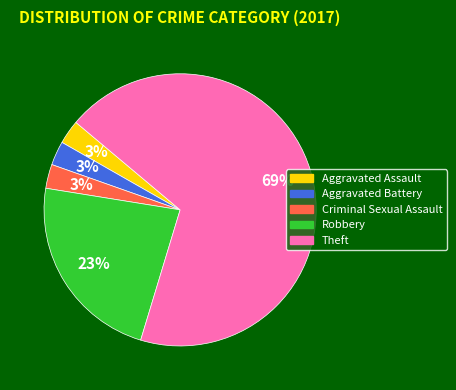

What is the largest slice in the pie chart?

Theft